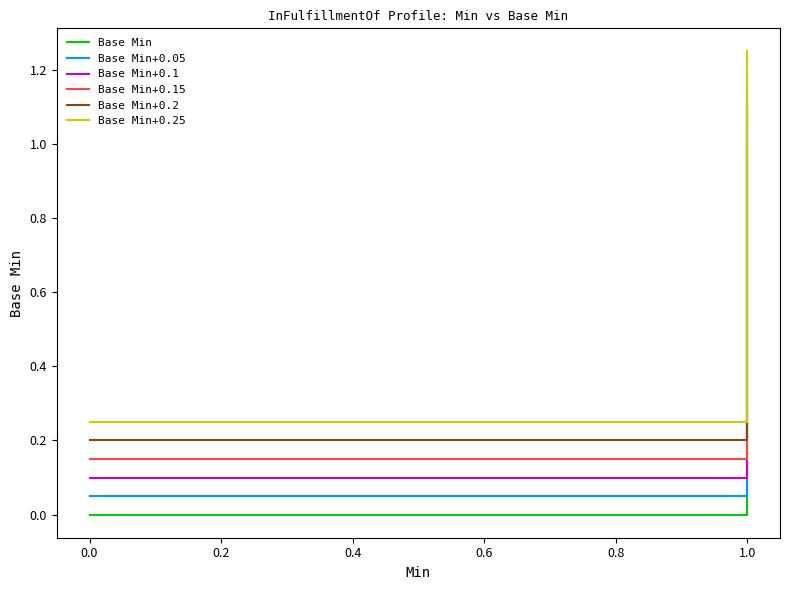

The value of Base Min+0.1 at 1.0 is 0.2. True or false?

False